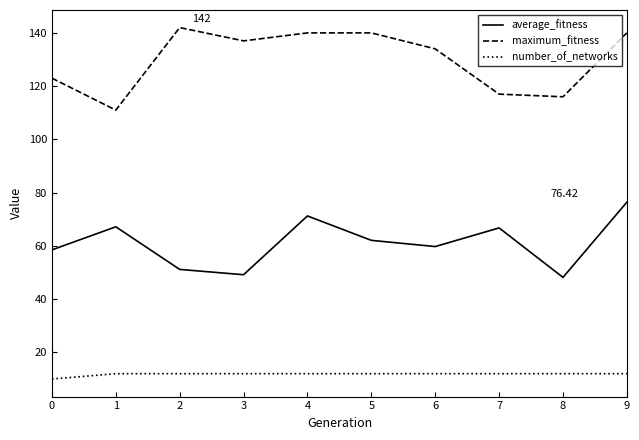

Rank the series at 6 from highest to lowest value.

maximum_fitness, average_fitness, number_of_networks